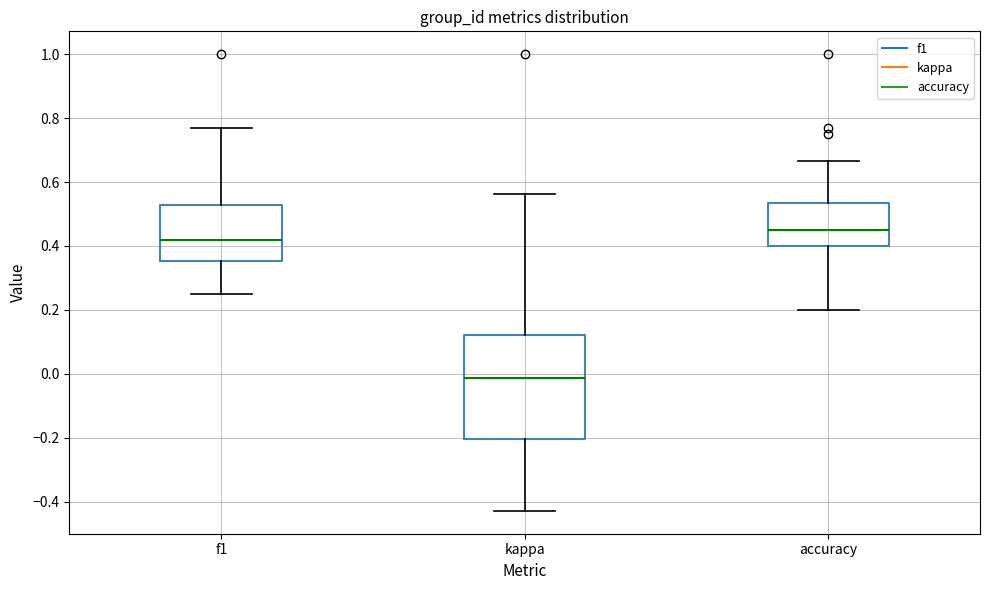

Which box's median line is the highest?

accuracy